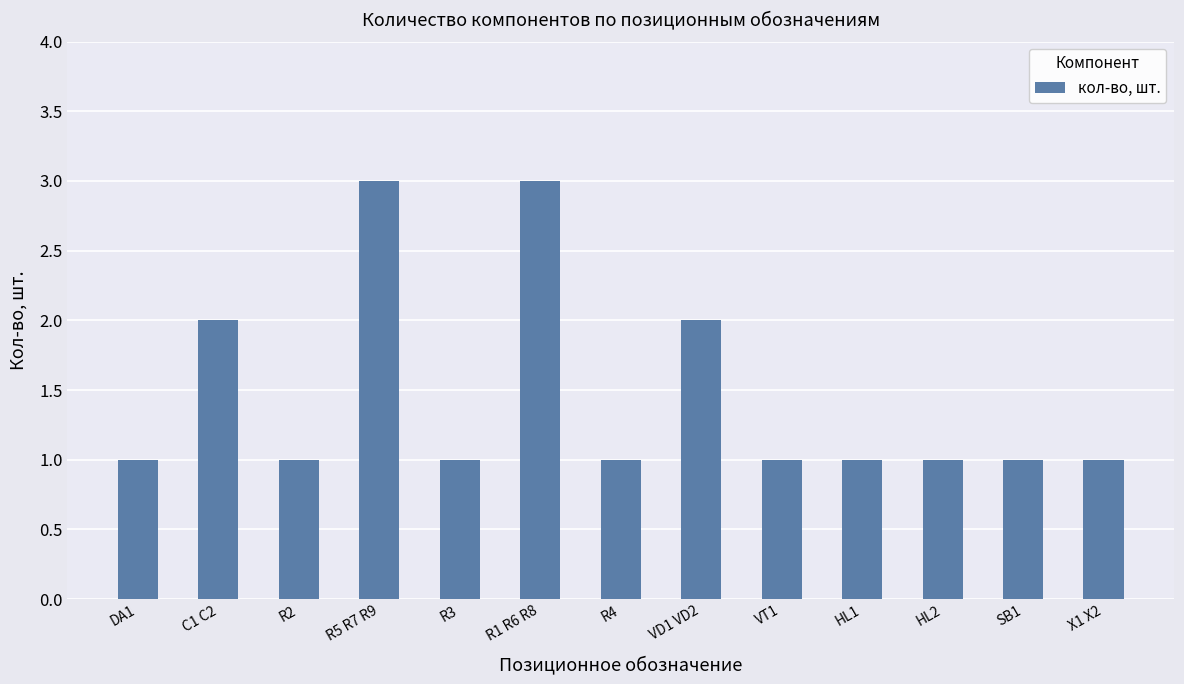

Approximately how many times larger is the value at X1 X2 compared to R2?

1.0